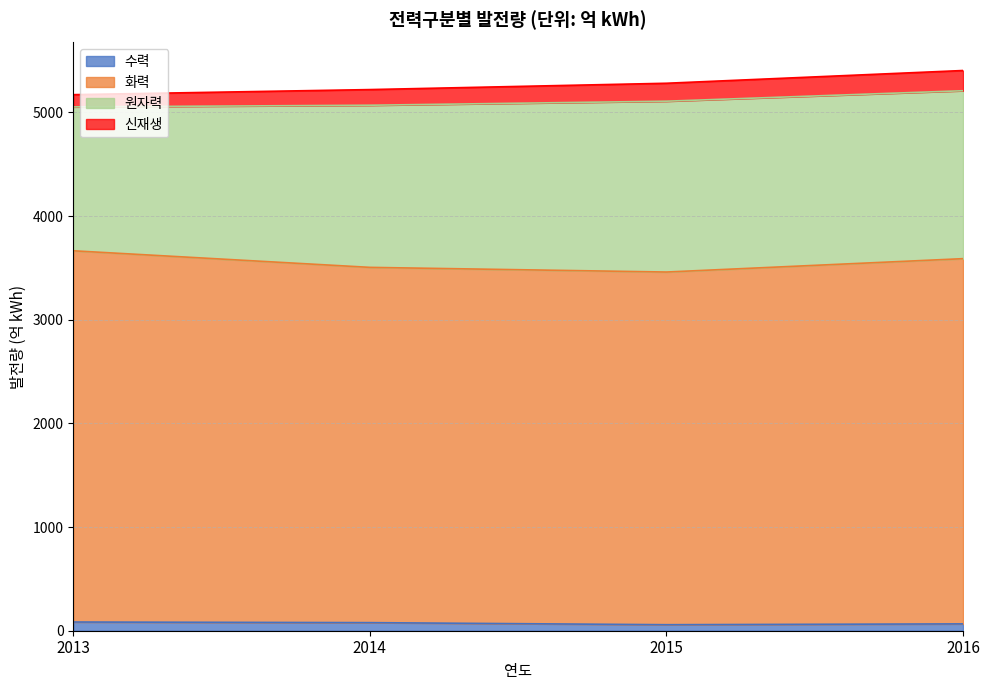

True or false: 수력 has a value of 66 at 2016.

True